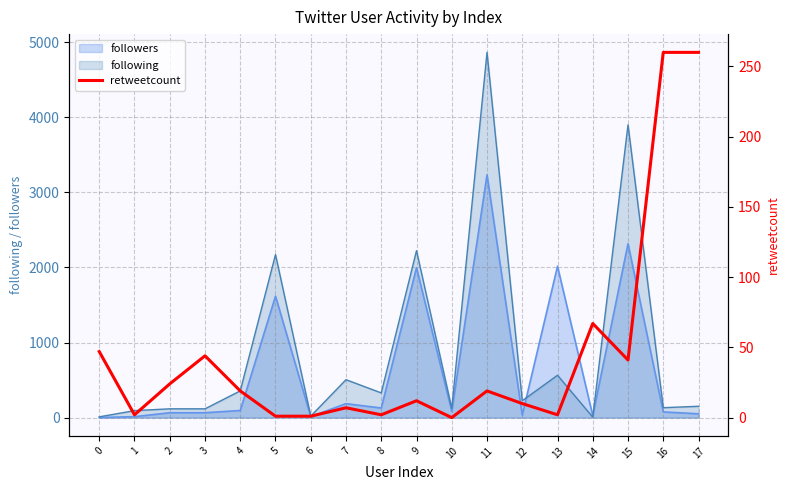

Reading left to right, list all the values displayed in this chart.

47	2	24	44	19	1	1	7	2	12	0	19	10	2	67	41	260	260